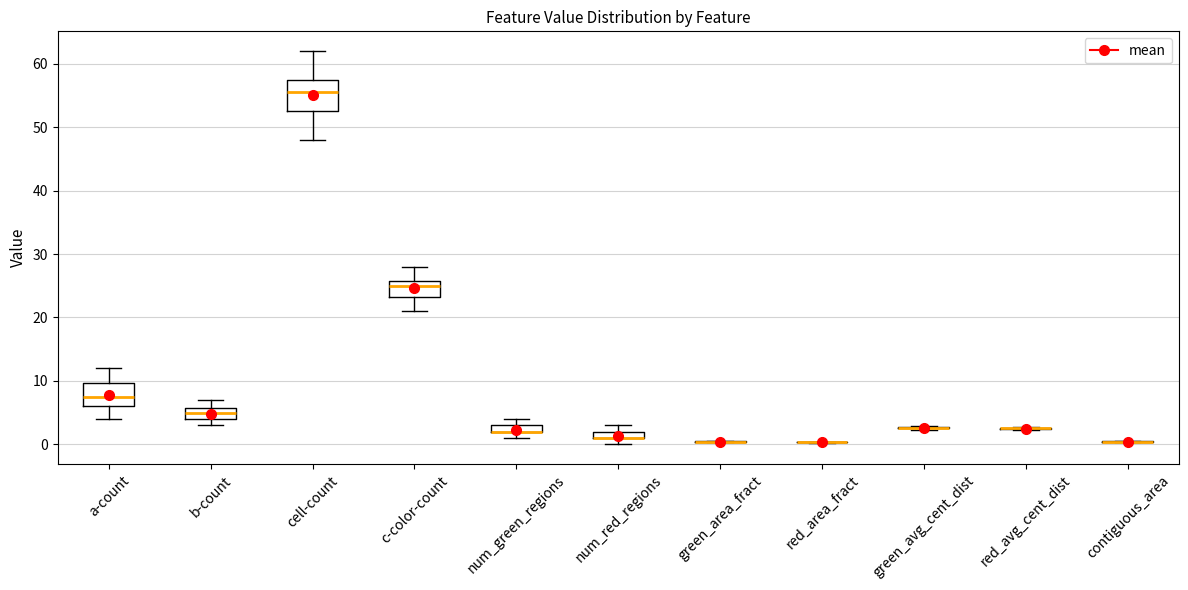

Where is the upper edge of the box for a-count on the y-axis? The values are not printed on the chart, so give them approximately, as read against the axis.

10